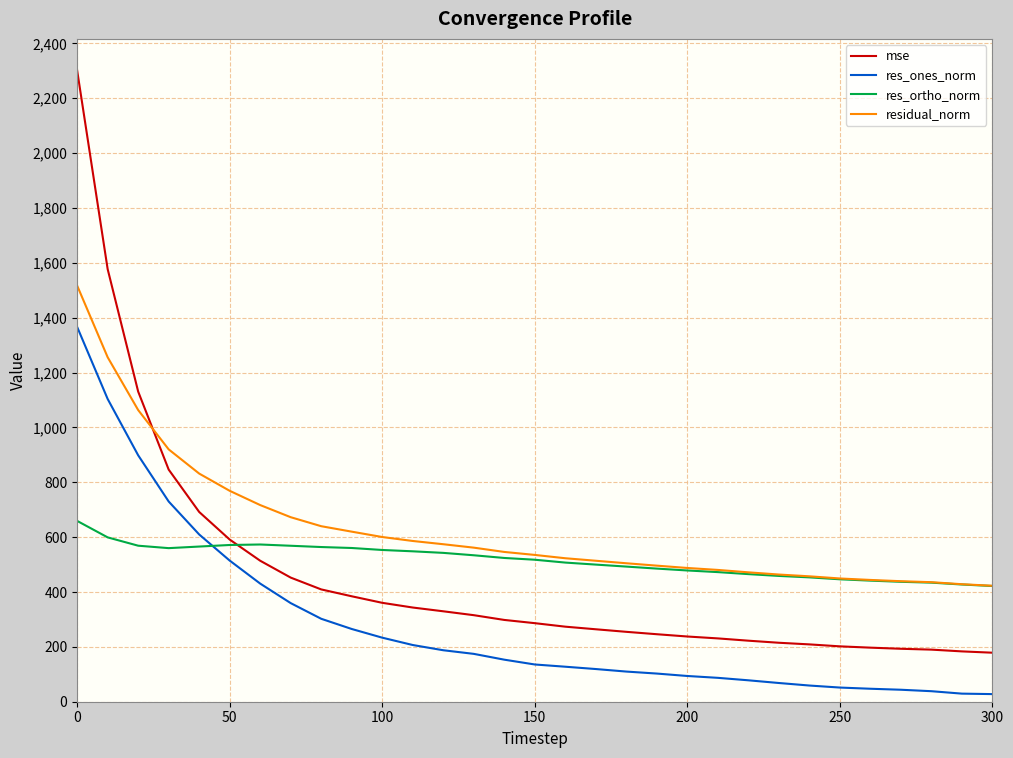

Which series has the widest spread of values?

mse